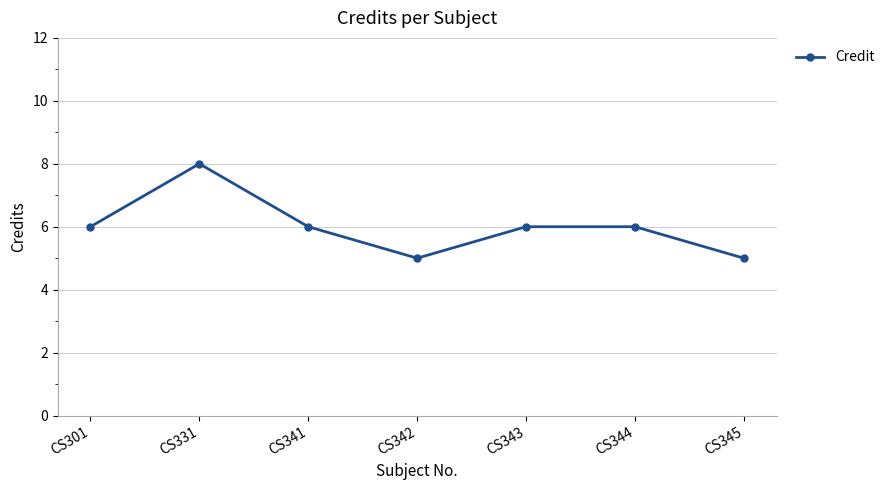

Does the chart display data point markers on the line(s)?

Yes